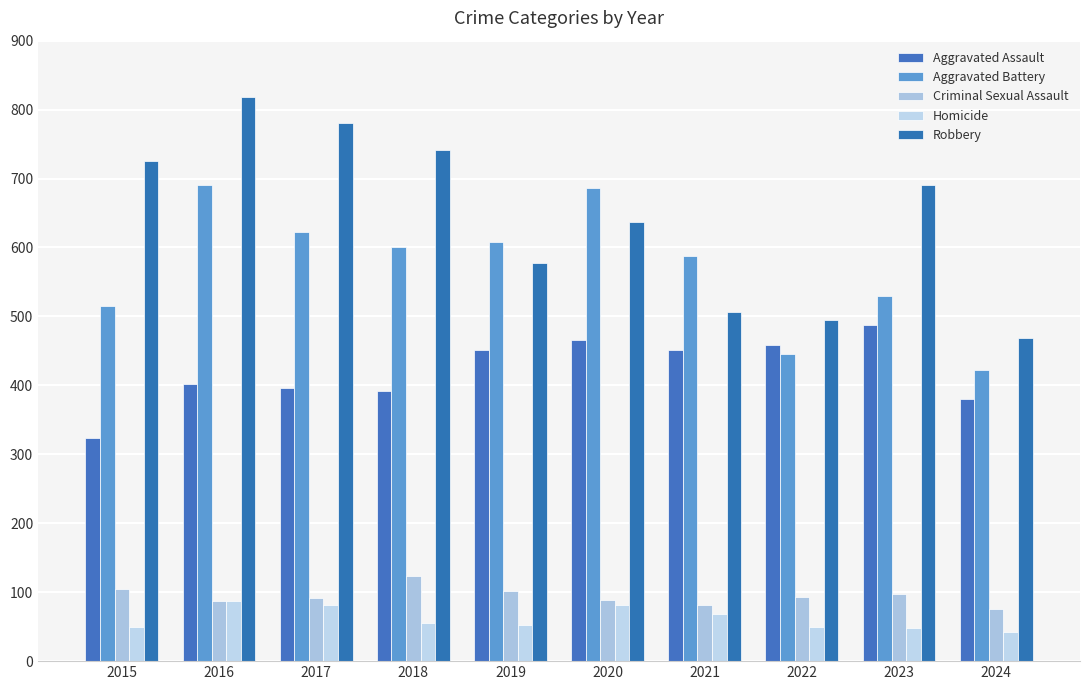

Which category has the lowest value across all series?

2024